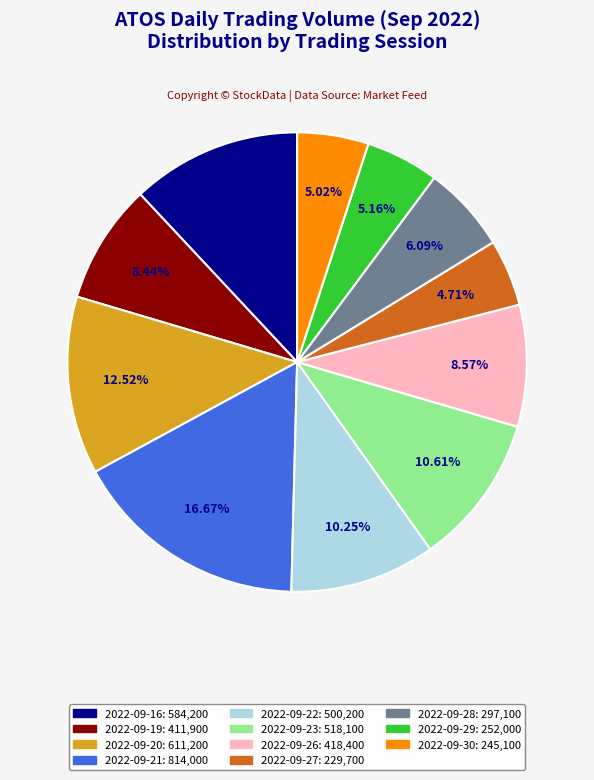

The 2022-09-21 slice represents 11% of the pie. True or false?

False